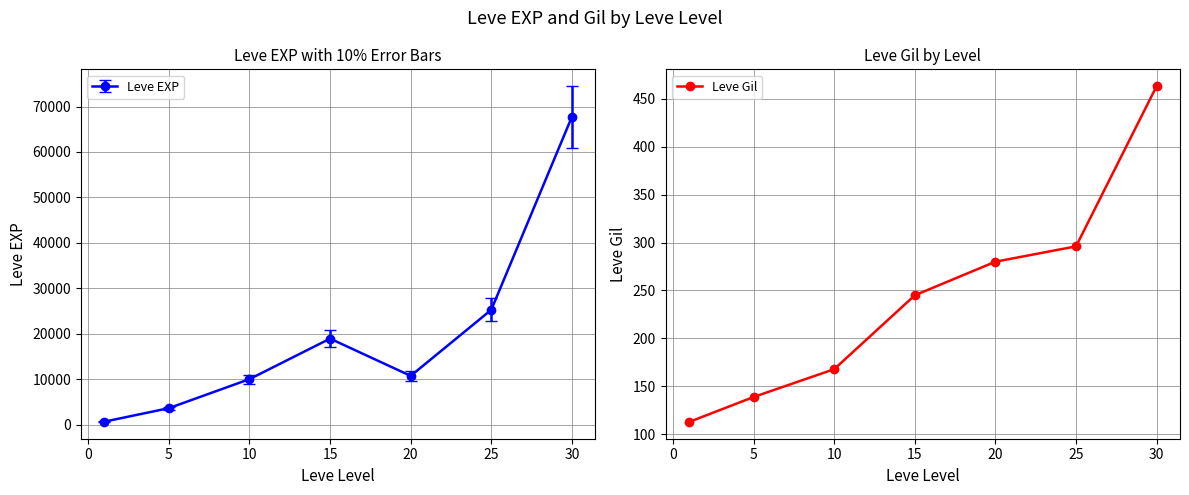

True or false: Leve Gil has more than 2 points higher than both neighbors.

False